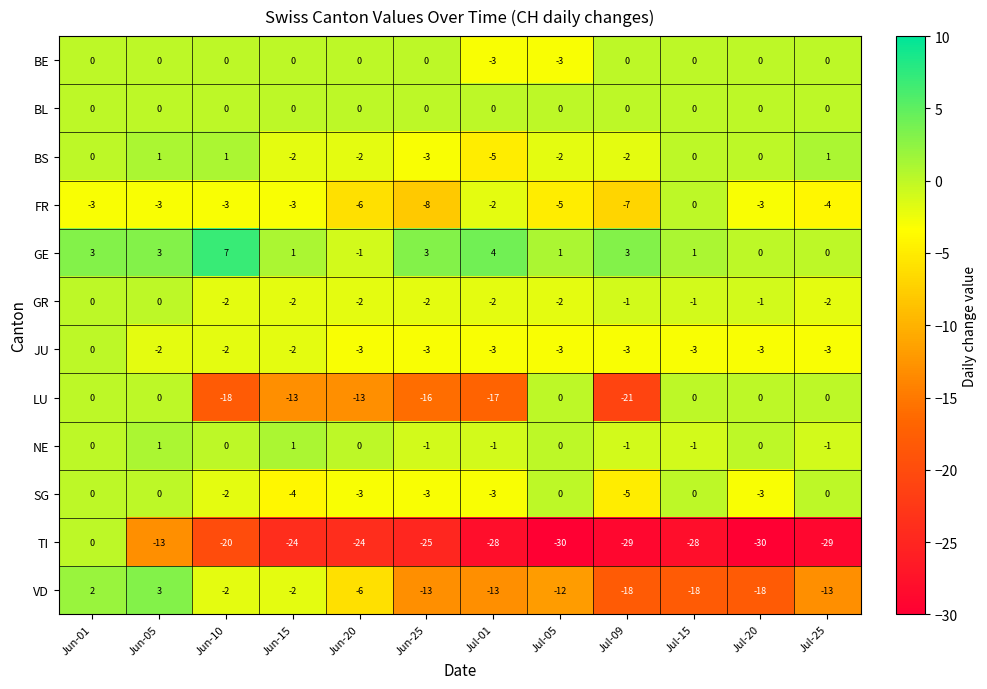

Which series changed the most between Jun-05 and Jul-01?

LU